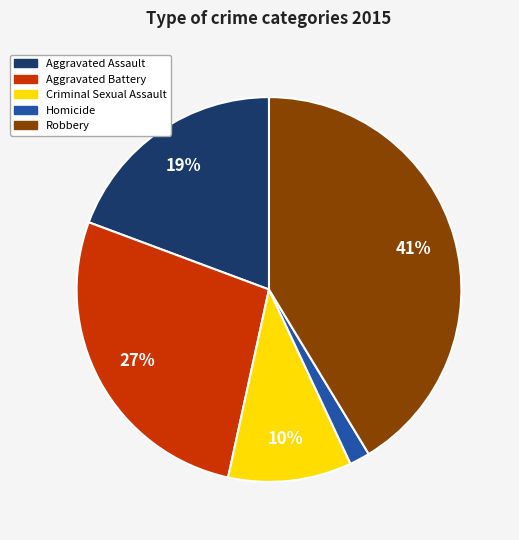

Which slice is the largest?

Robbery